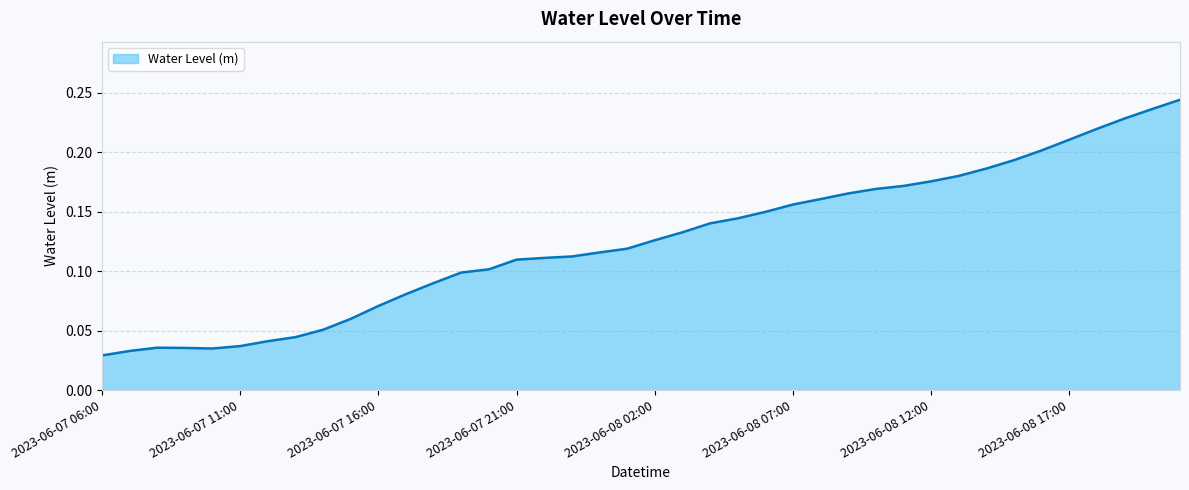

What is the difference between the second highest and second lowest values?

0.2